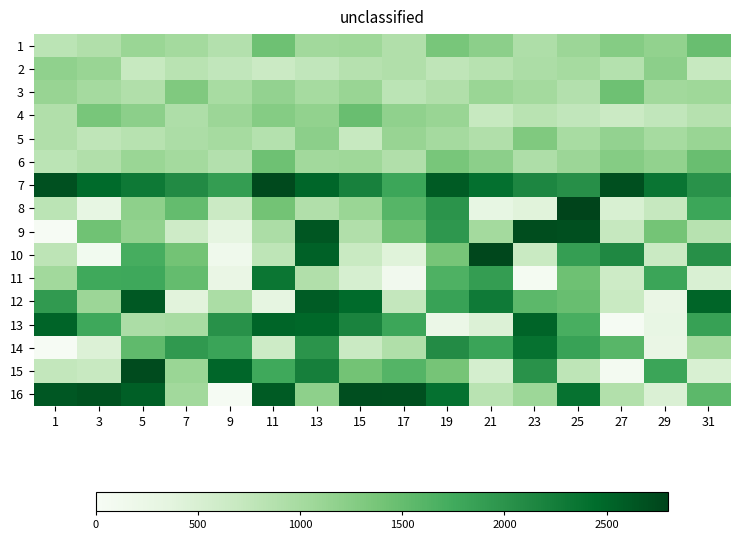

Between 15 and 31, which series saw the biggest shift?

10